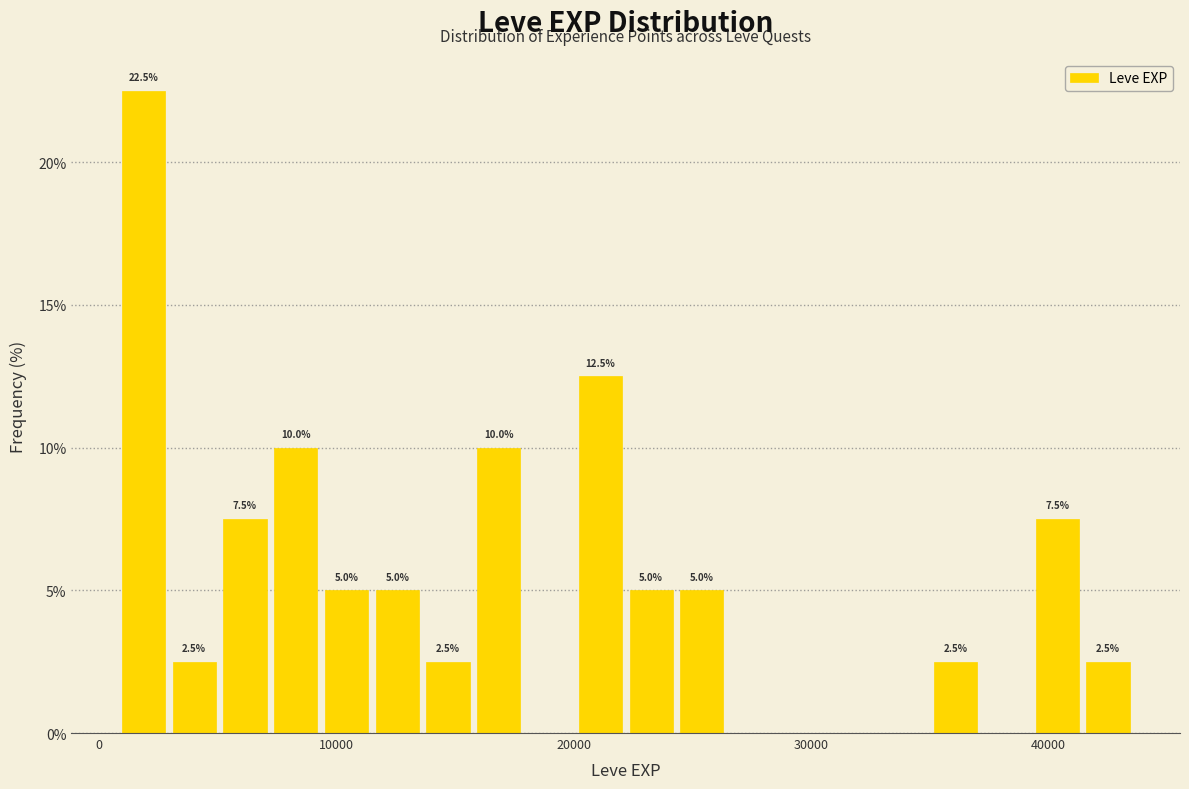

Around what value on the x-axis is the tallest bar? Give the approximate position of its centre, as read against the axis.

2000